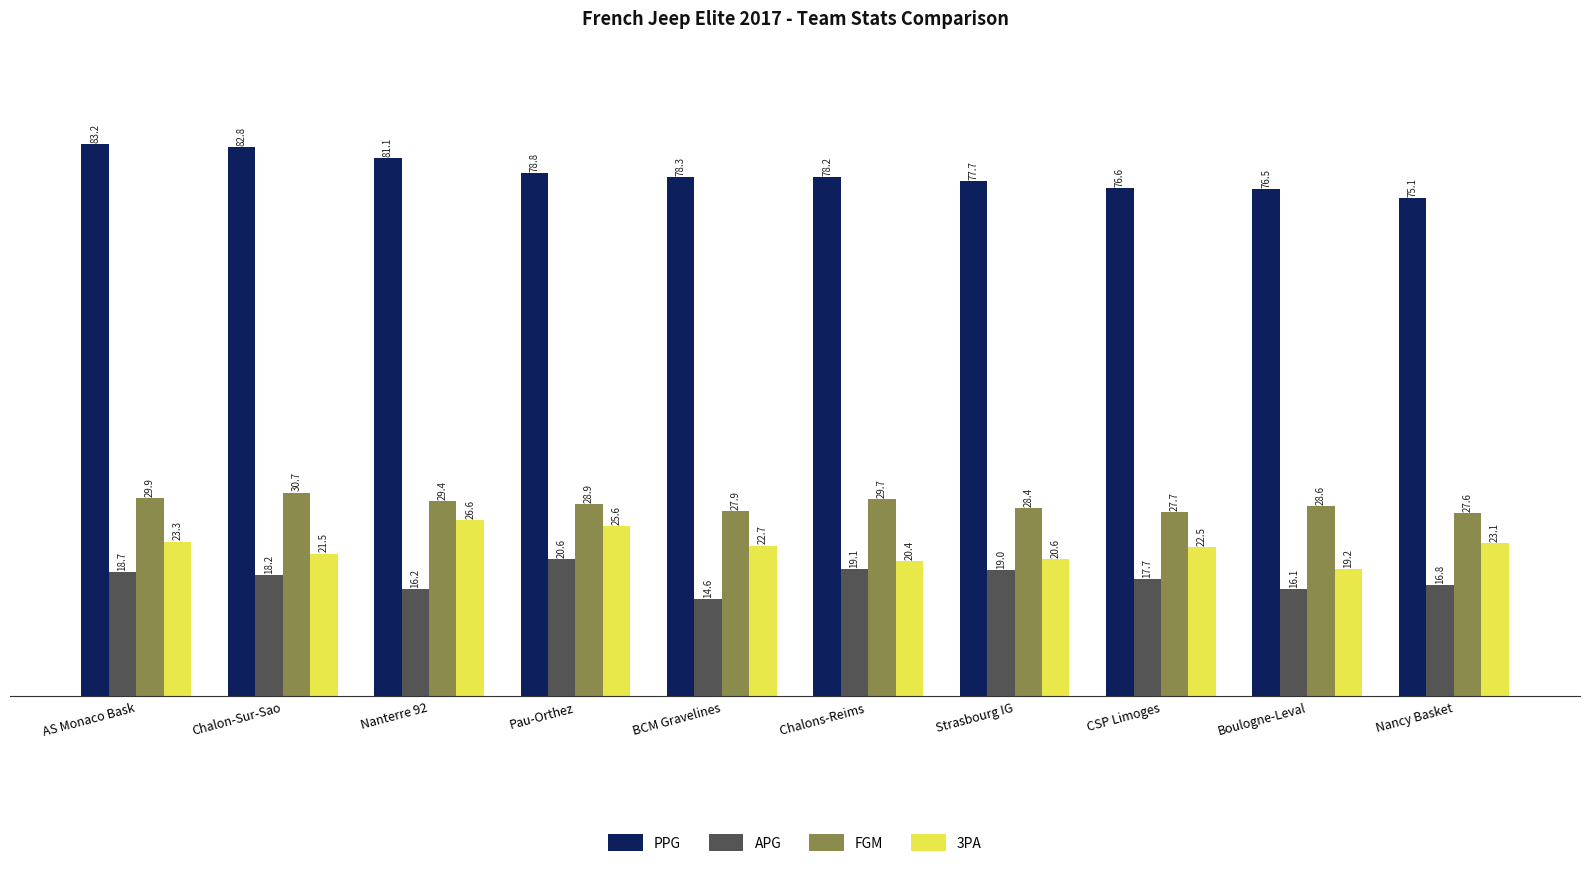

Reading right to left, transcribe all the data shown in this chart.

PPG: 75.1	76.5	76.6	77.7	78.2	78.3	78.8	81.1	82.8	83.2
APG: 16.8	16.1	17.7	19.0	19.1	14.6	20.6	16.2	18.2	18.7
FGM: 27.6	28.6	27.7	28.4	29.7	27.9	28.9	29.4	30.7	29.9
3PA: 23.1	19.2	22.5	20.6	20.4	22.7	25.6	26.6	21.5	23.3